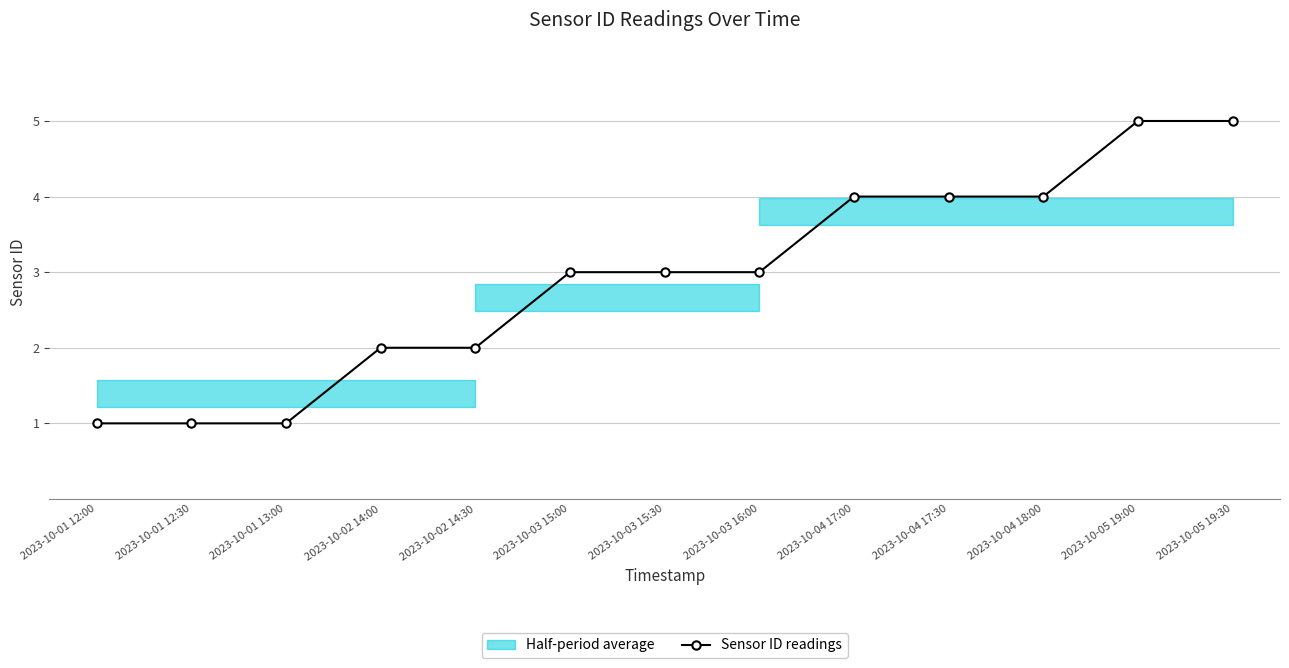

What is the label of the 5th point from the right?

2023-10-04 17:00